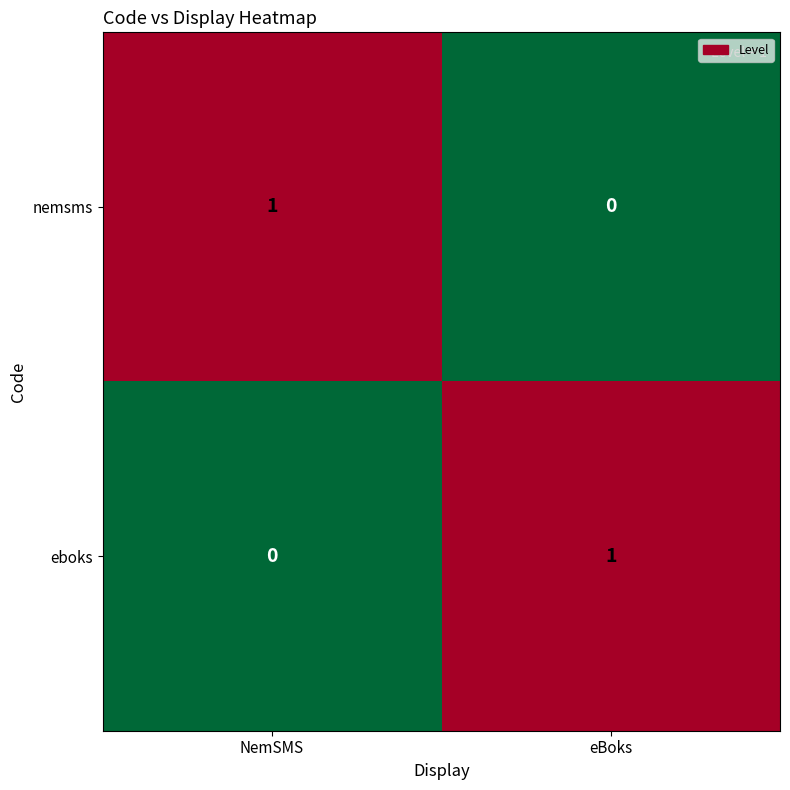

Where is nemsms nearest to the value 0?

eBoks